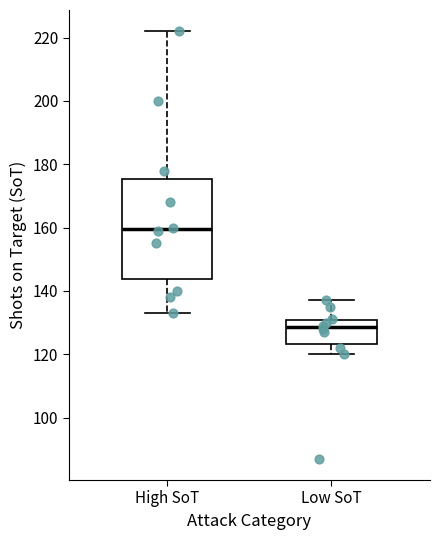

Where does the lower whisker of the box for High SoT end on the y-axis? The values are not printed on the chart, so give them approximately, as read against the axis.

134